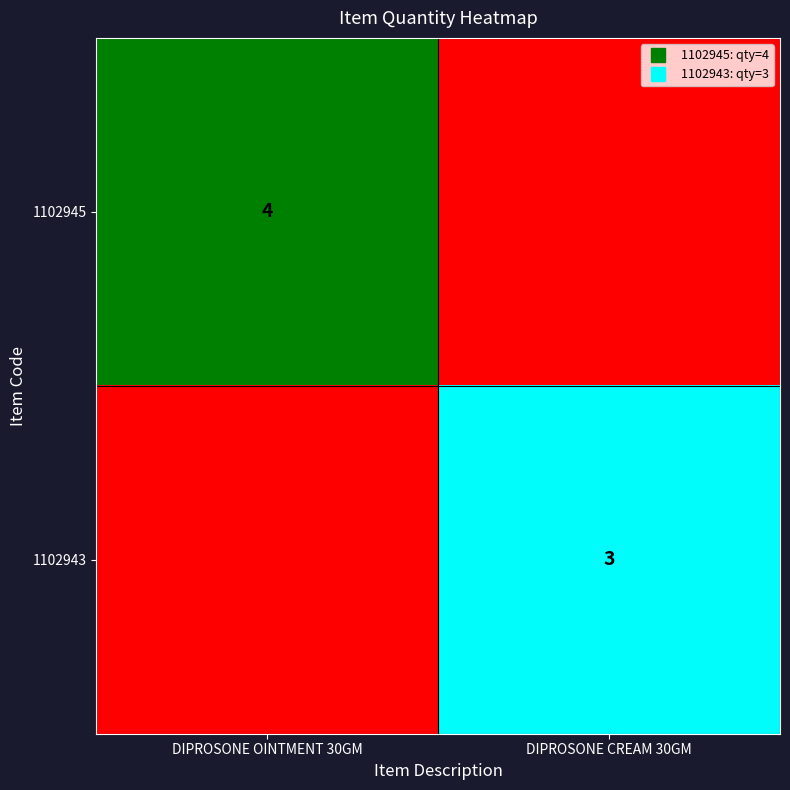

How many positive values does the 1102945 series have?

1